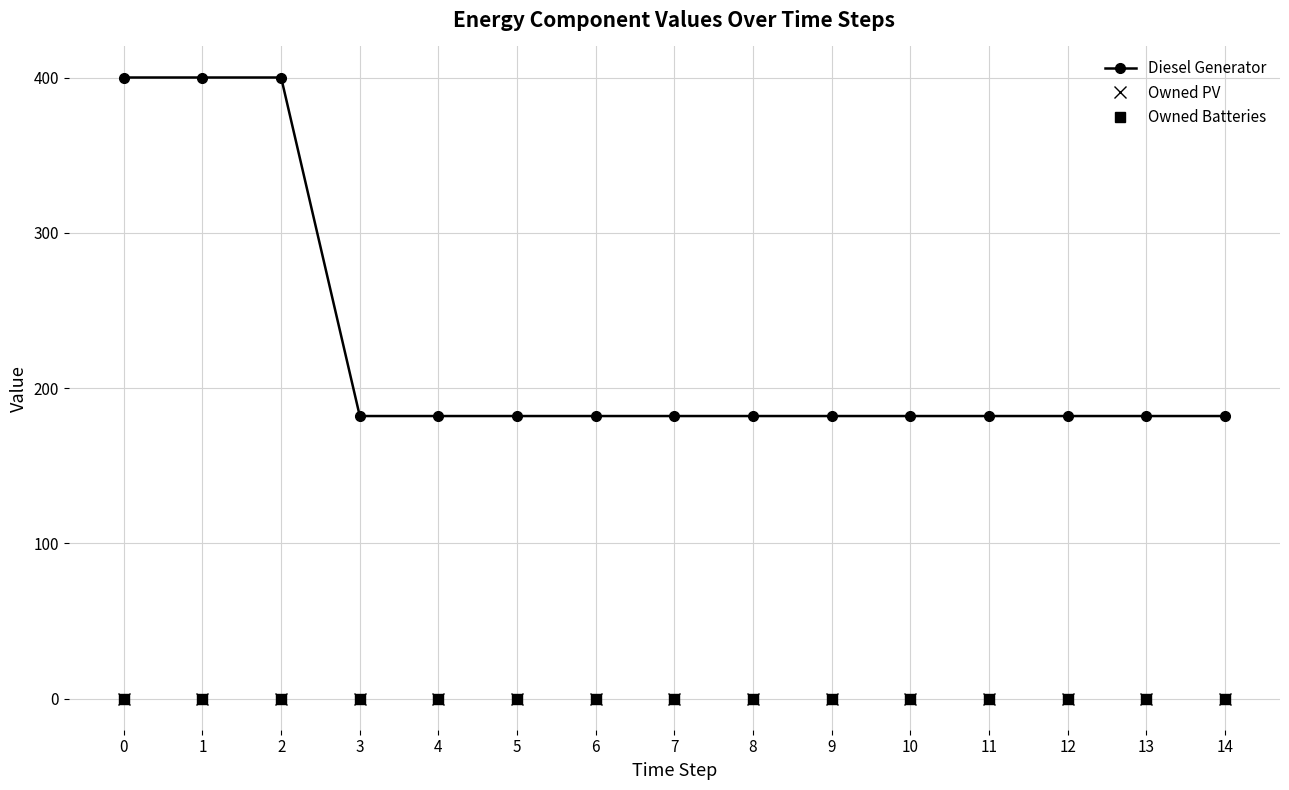

Does the chart have visible grid lines?

Yes